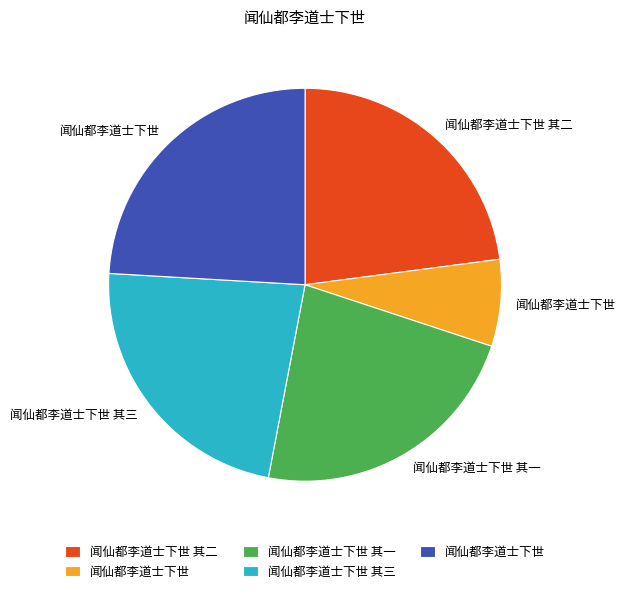

Is there any slice that represents more than half of the pie?

No